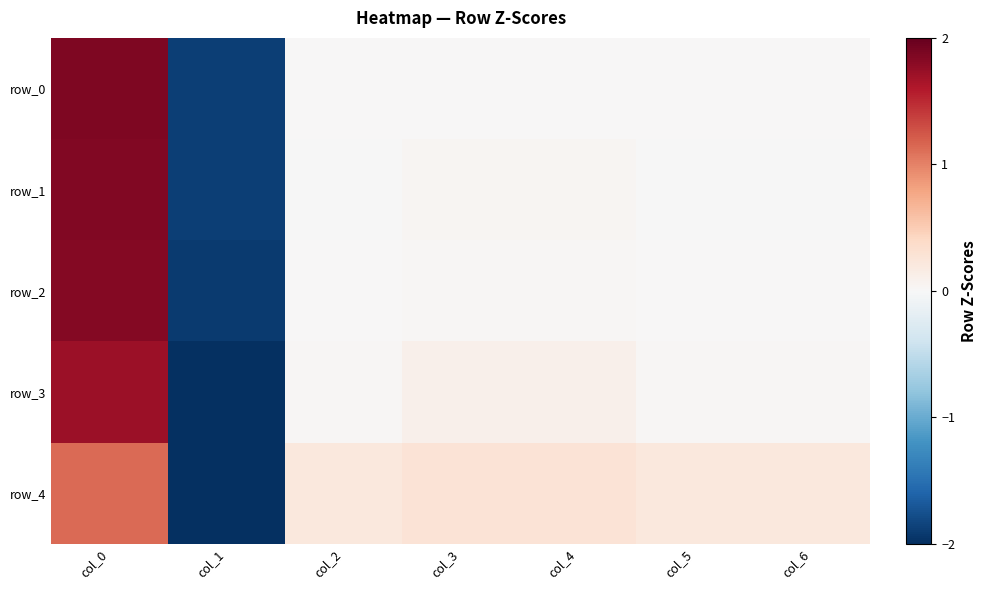

Reading left to right, transcribe all the data shown in this chart.

row_0: col_0=1.9	col_1=-1.9	col_2=0.0	col_3=0.0	col_4=0.0	col_5=0.0	col_6=0.0
row_1: col_0=1.9	col_1=-1.9	col_2=-0.0	col_3=0.0	col_4=0.0	col_5=-0.0	col_6=-0.0
row_2: col_0=1.8	col_1=-1.9	col_2=0.0	col_3=0.0	col_4=0.0	col_5=0.0	col_6=0.0
row_3: col_0=1.7	col_1=-2.0	col_2=0.0	col_3=0.1	col_4=0.1	col_5=0.0	col_6=0.0
row_4: col_0=1.1	col_1=-2.3	col_2=0.2	col_3=0.3	col_4=0.3	col_5=0.2	col_6=0.2